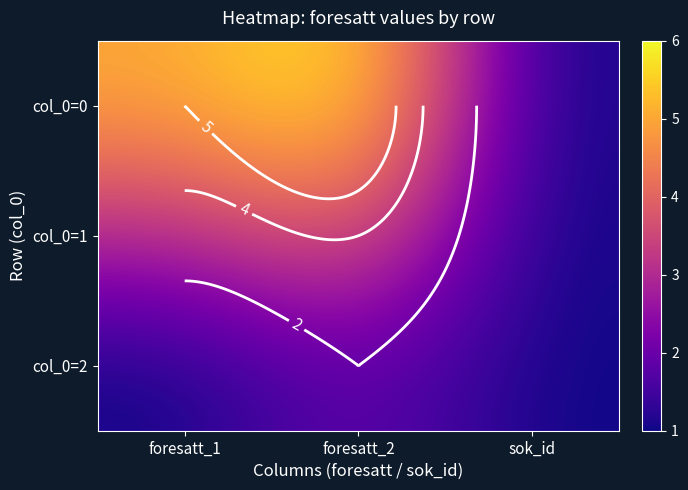

Which category has the highest value in the col_0=1 series?

foresatt_2